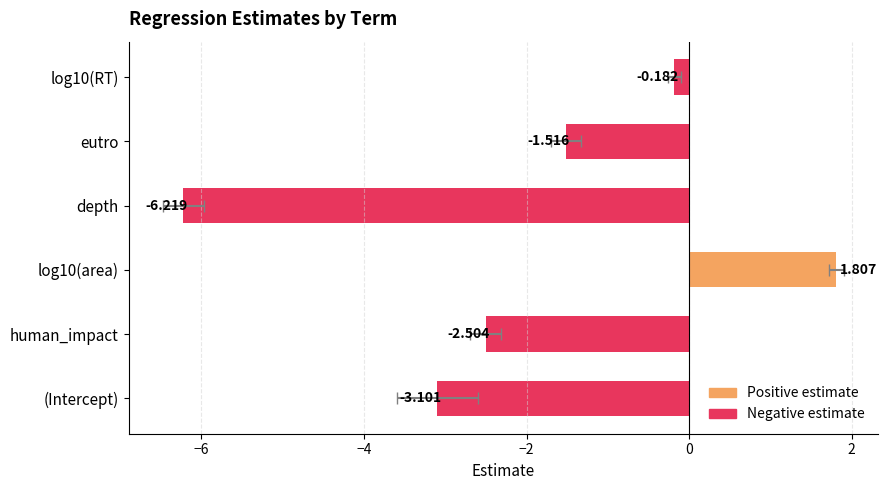

What is the maximum value shown in the chart?

1.8